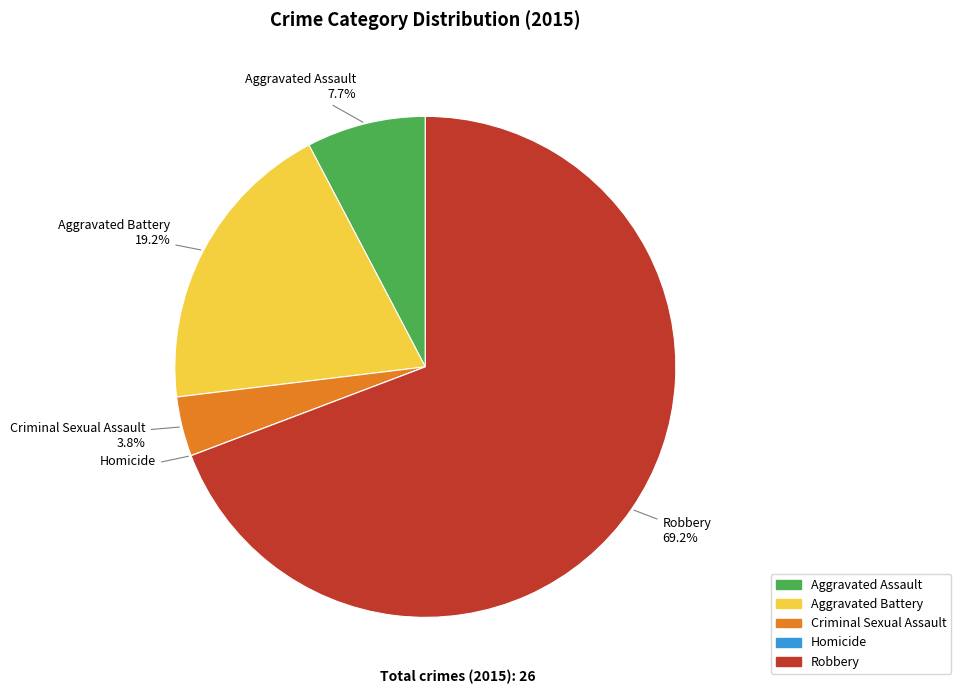

Which category accounts for the majority?

Robbery